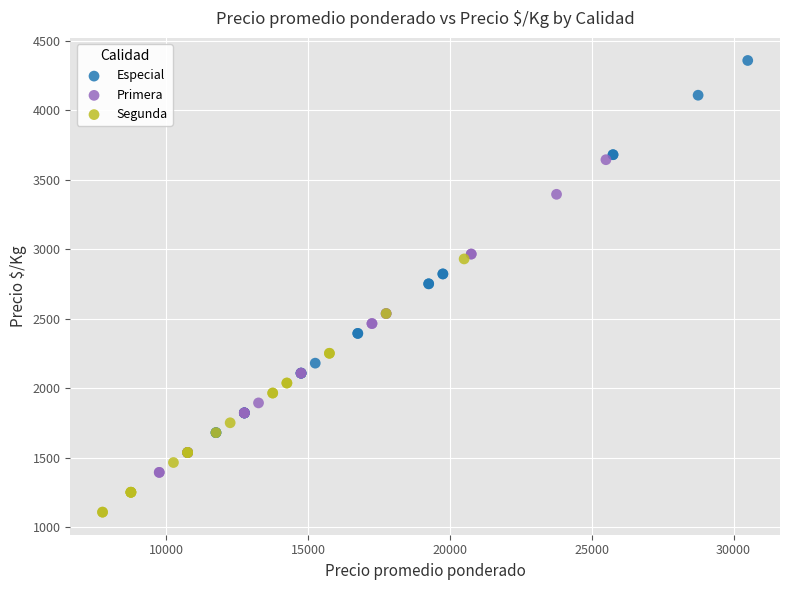

Which series contains the lowest Y value?

Segunda